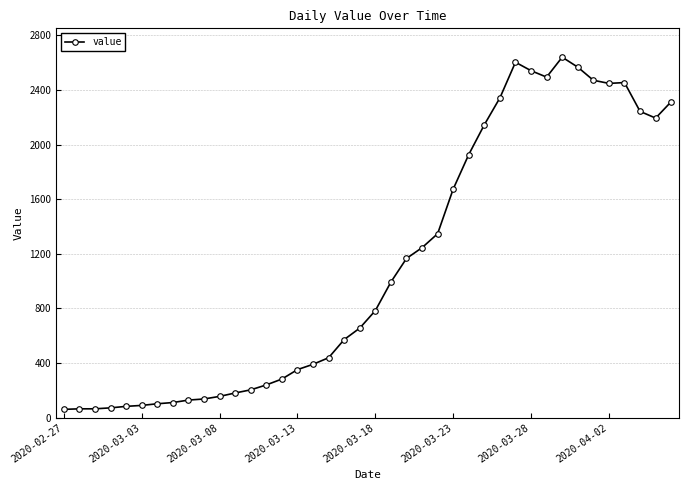

What is the average value?

1125